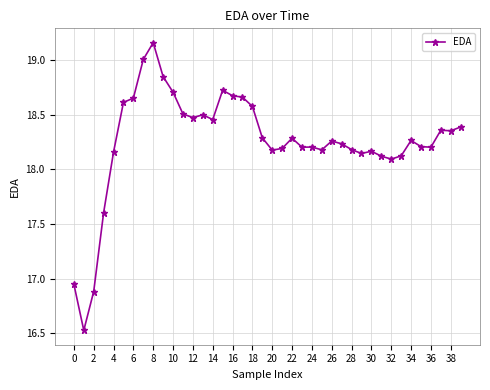

What is the minimum value shown in the chart?

16.5